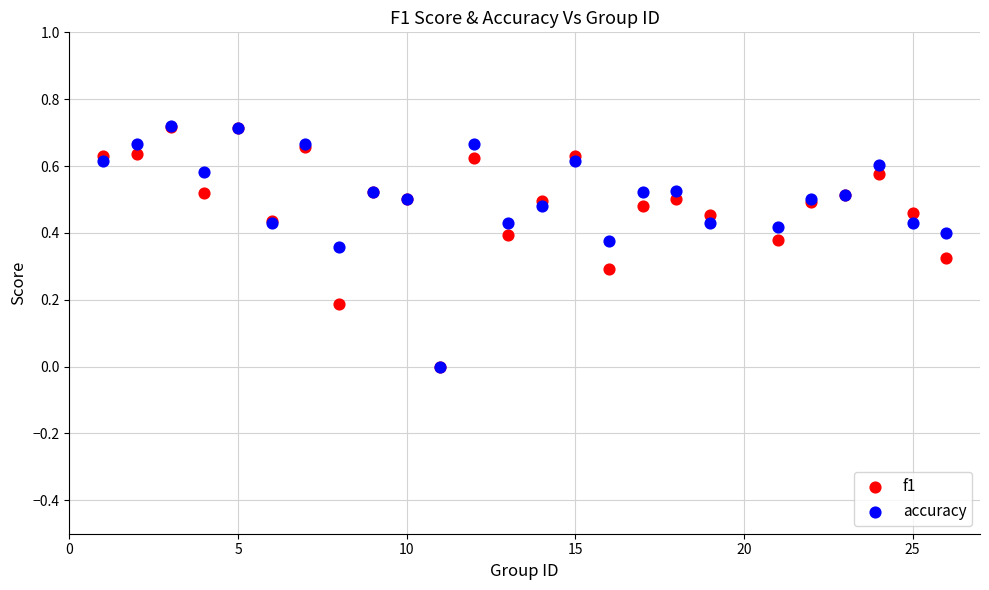

What are all the series names shown in the legend?

f1, accuracy